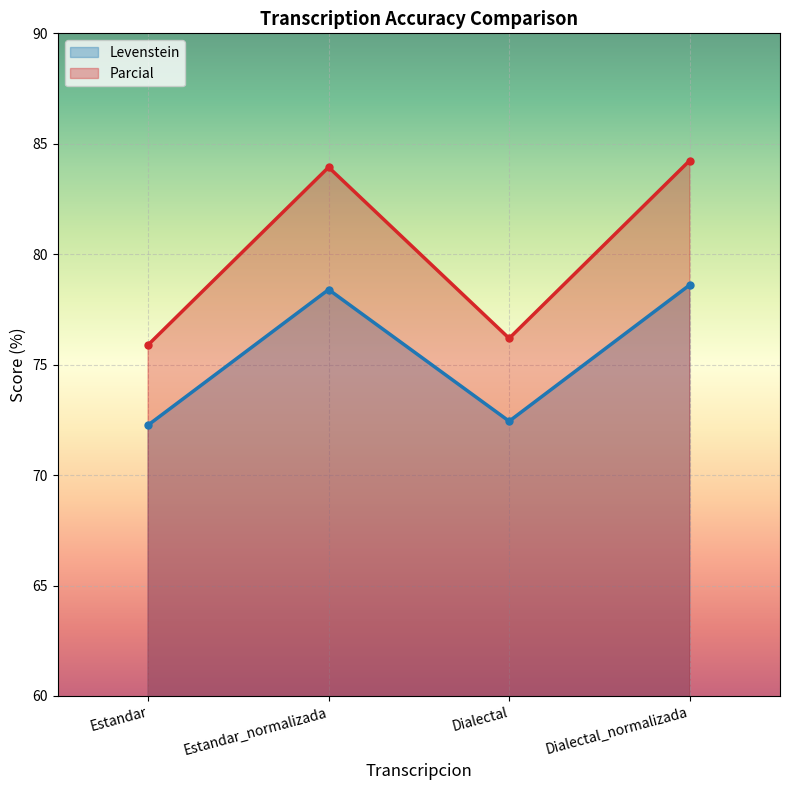

The Levenstein series shows 17.7 at Estandar. True or false?

False